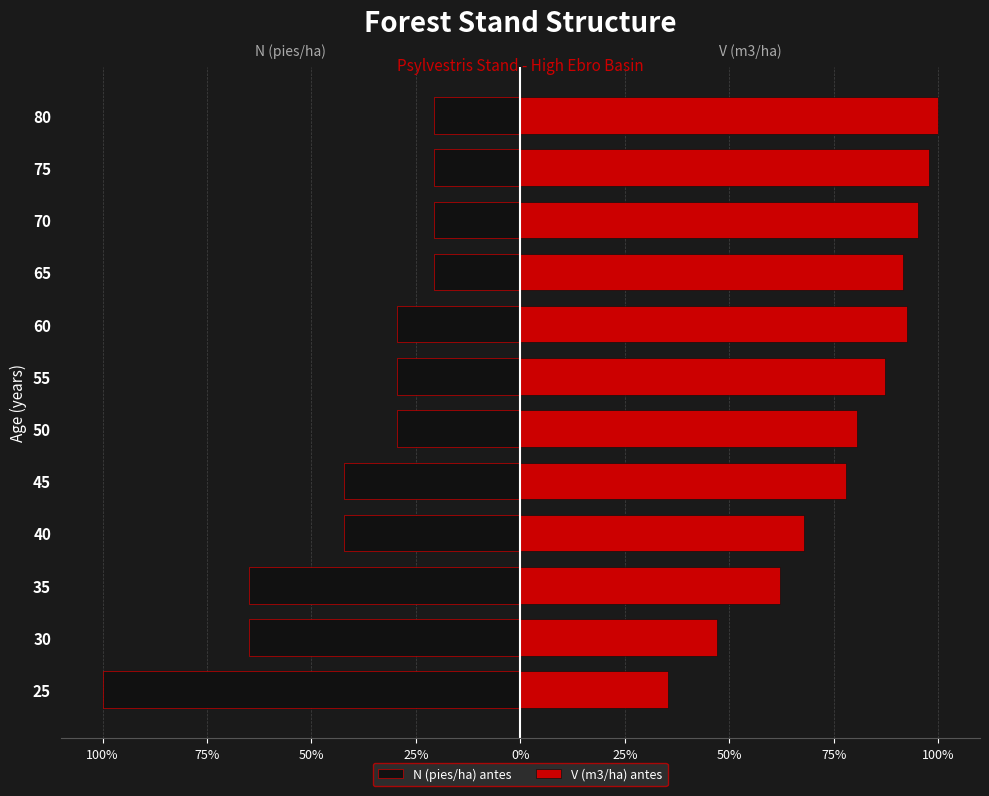

Is it true that V (m3/ha) antes equals 51.5 at 75?

False